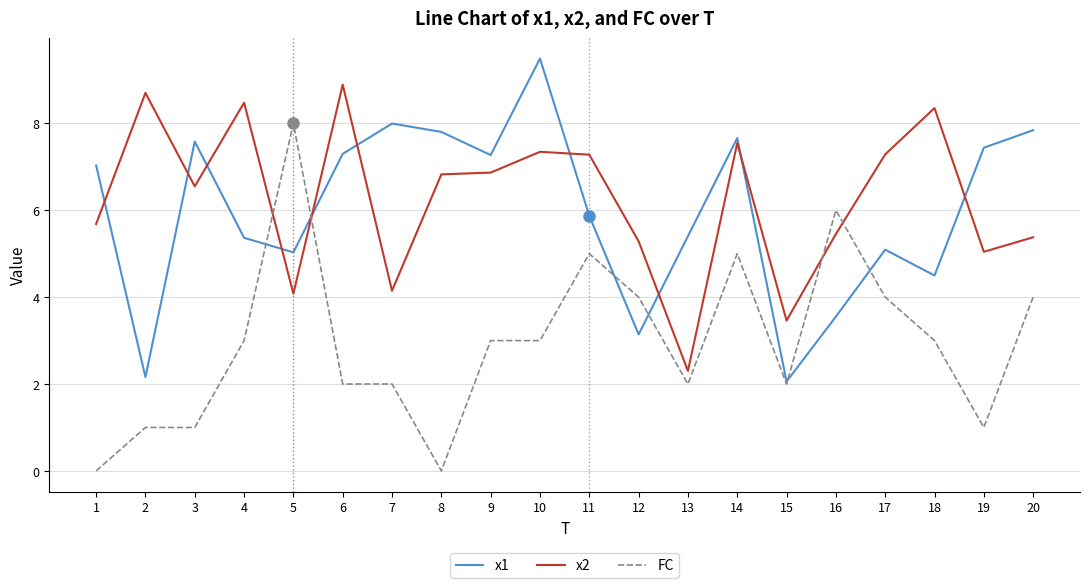

What is the spread (max minus min) of values at 2?

7.7